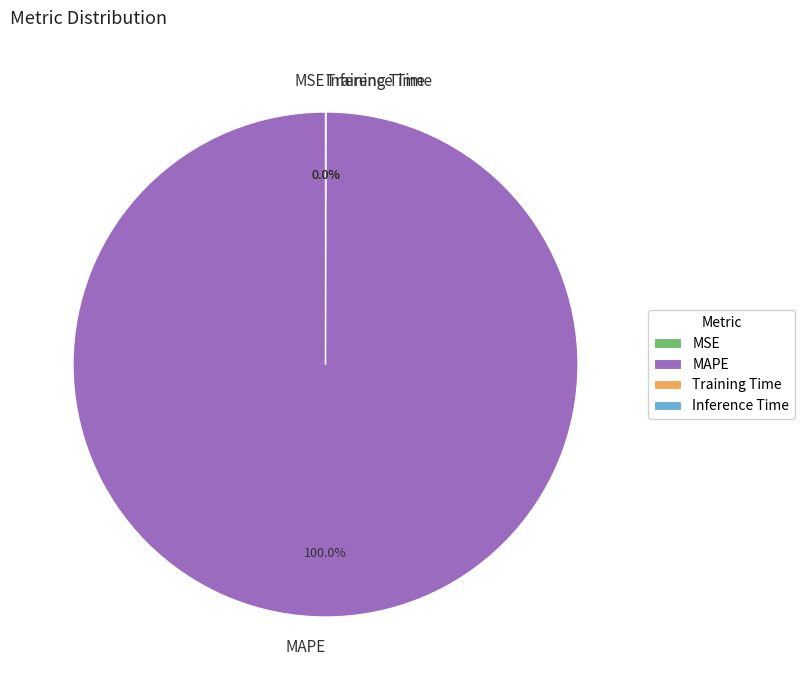

Does MAPE represent more than half of the total?

Yes